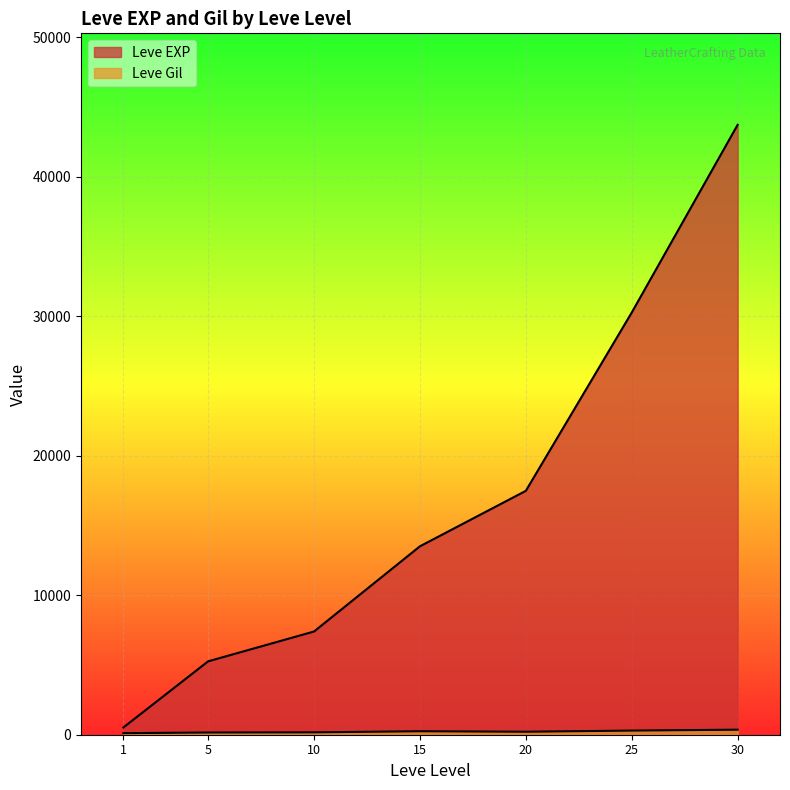

At which category is the sum across all series the highest?

30